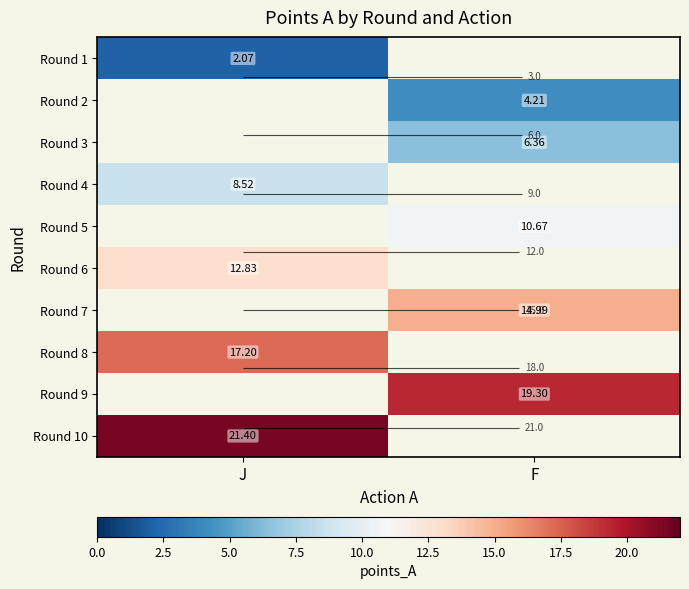

How many series are shown in this chart?

10